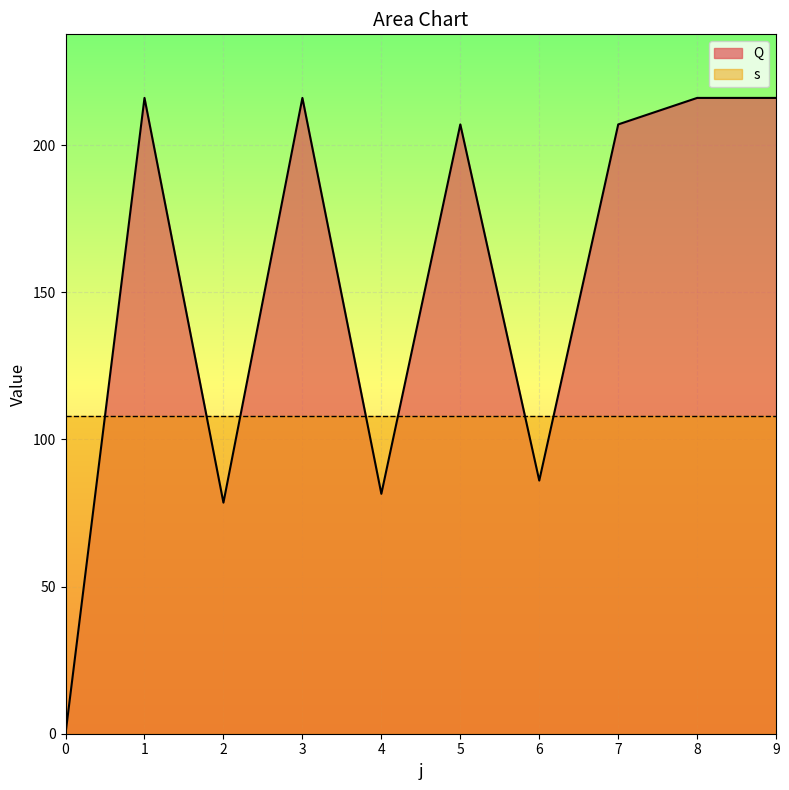

How many lines are shown in the chart?

2